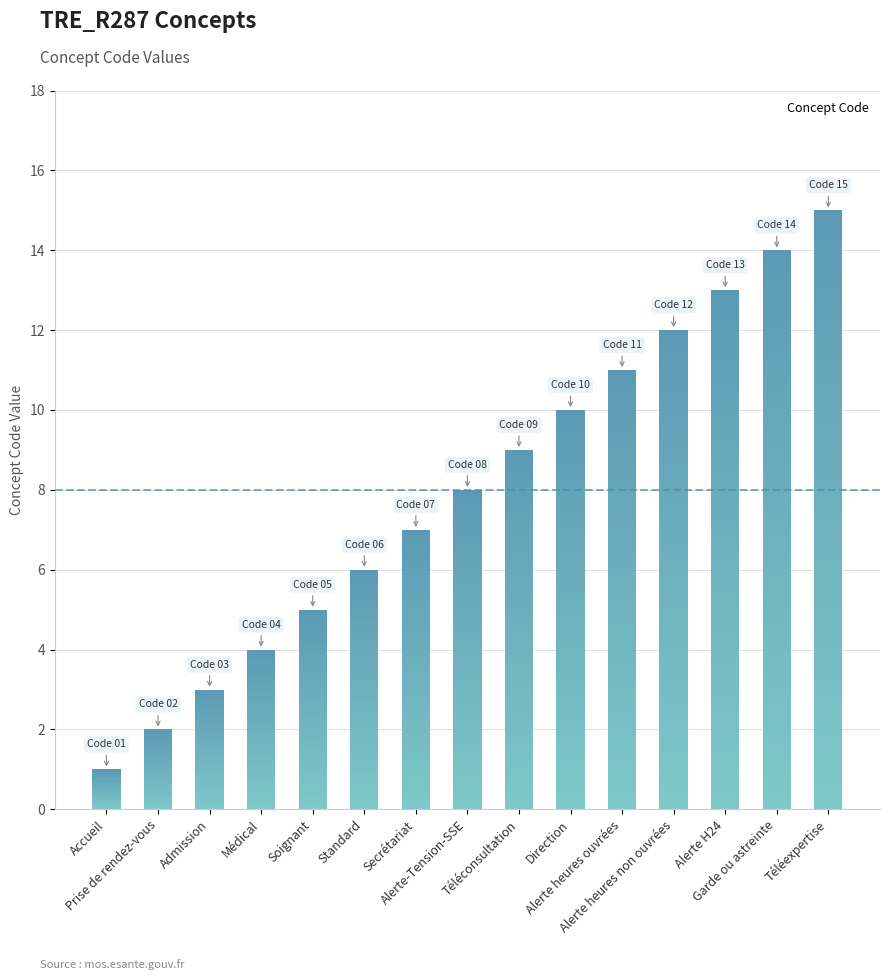

Rank the categories by value from lowest to highest.

Accueil, Prise de rendez-vous, Admission, Médical, Soignant, Standard, Secrétariat, Alerte-Tension-SSE, Téléconsultation, Direction, Alerte heures ouvrées, Alerte heures non ouvrées, Alerte H24, Garde ou astreinte, Téléexpertise